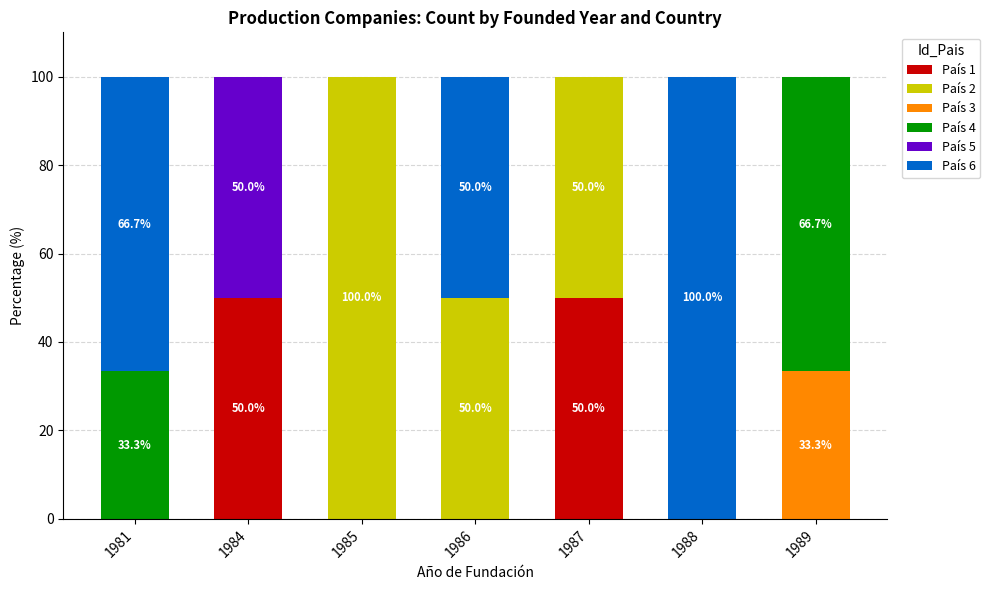

What is the total value across all series at 1989?

100.0